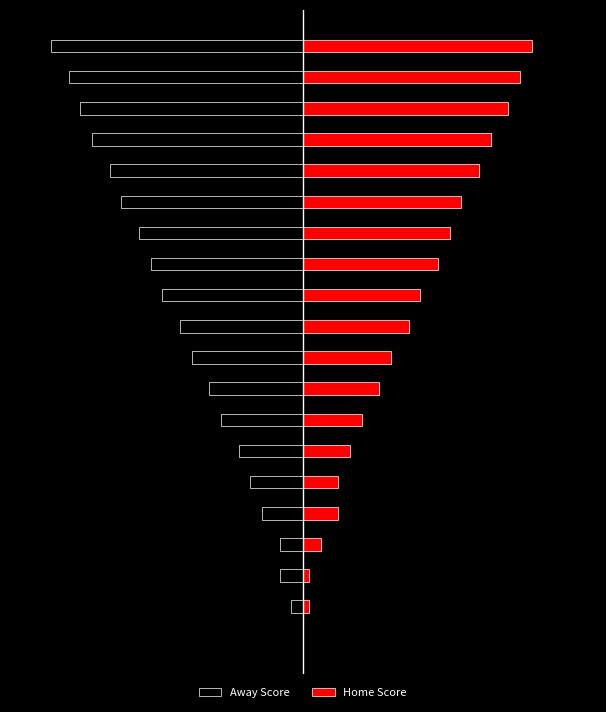

Where is Away Score nearest to the value -21?

10